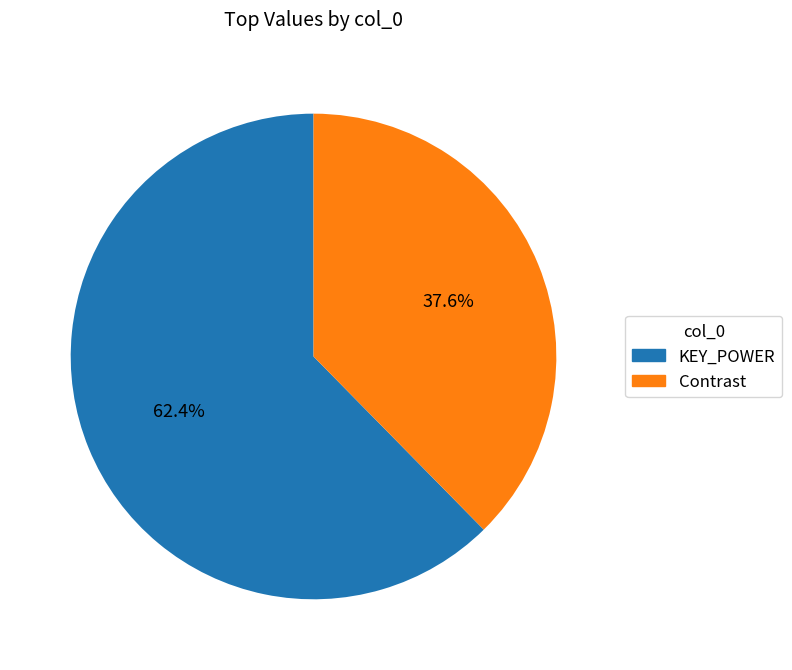

Does any single category account for the majority?

Yes